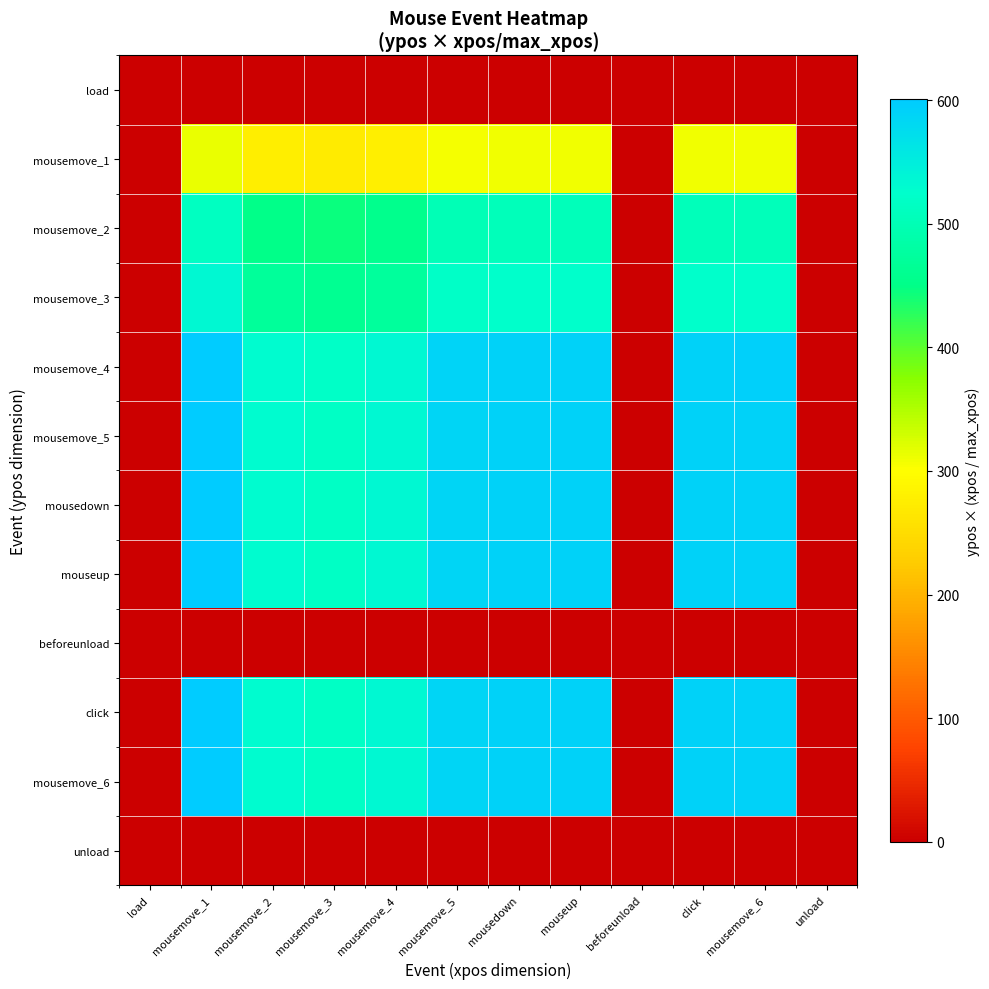

What is the spread (max minus min) of values at mousemove_1?

601.0